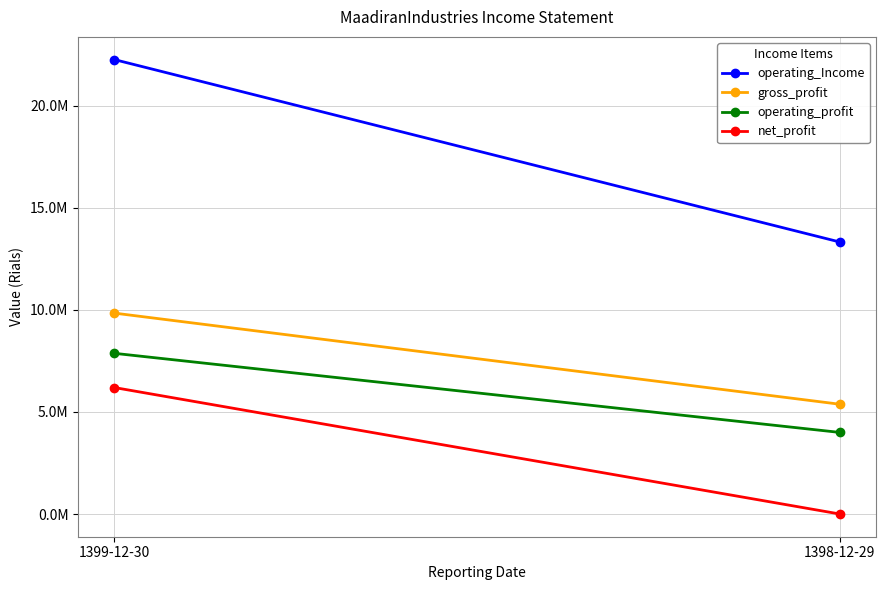

True or false: operating_Income has a value of 5336359 at 1398-12-29.

False